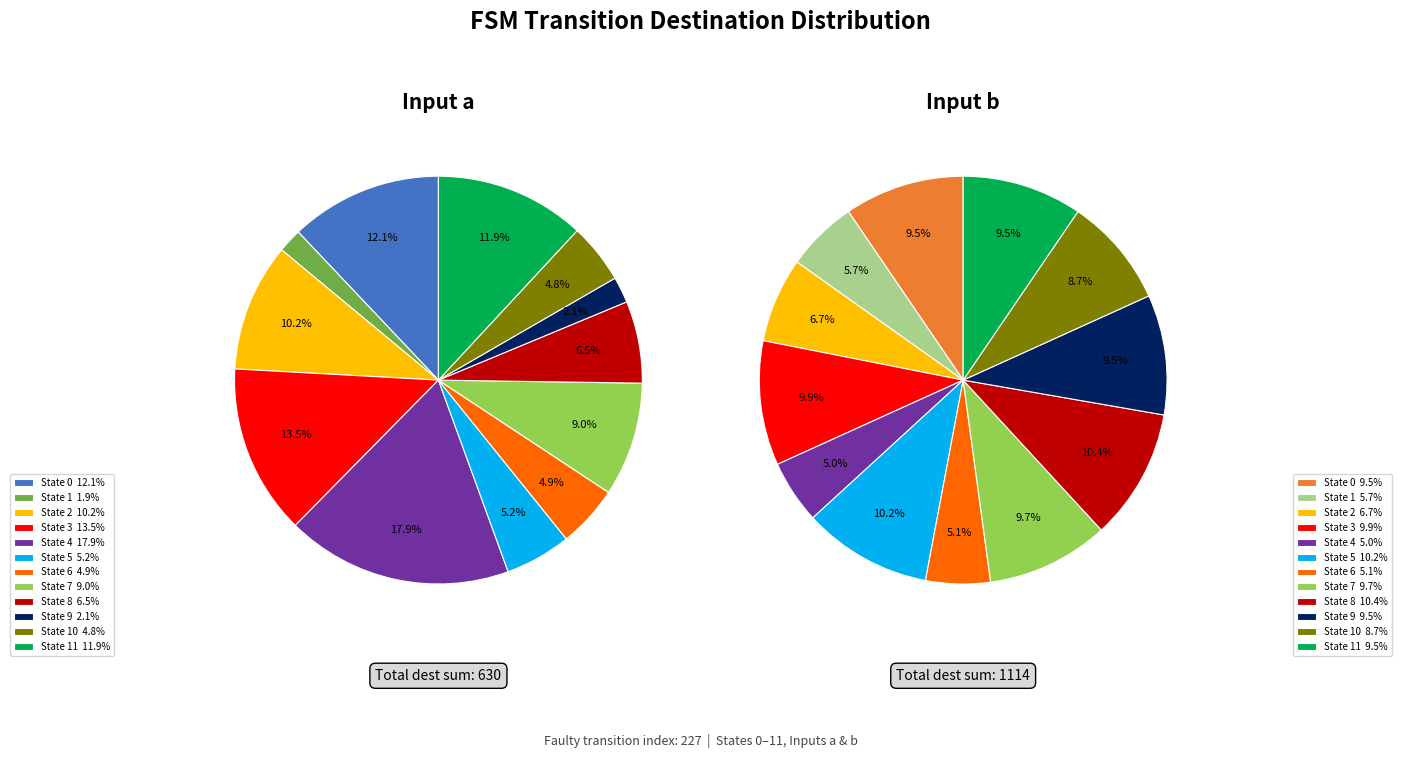

The state 4 slice represents 18% of the pie. True or false?

False